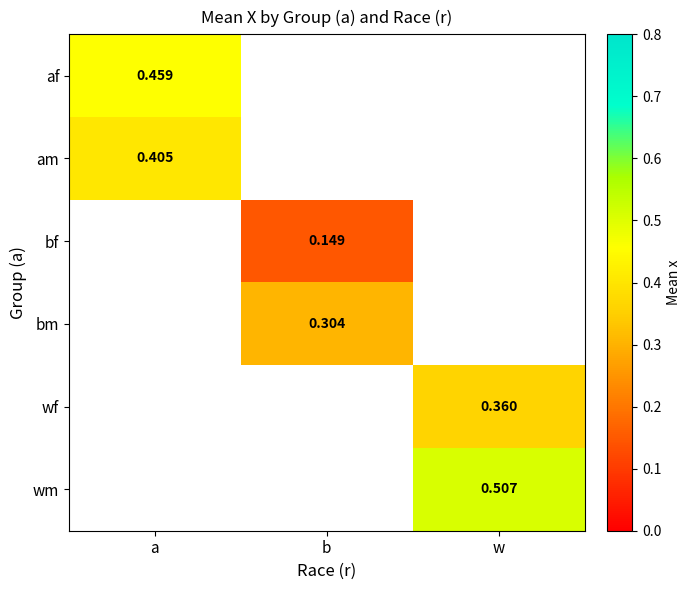

Is the value of wm at w greater than the value of wf at w?

Yes